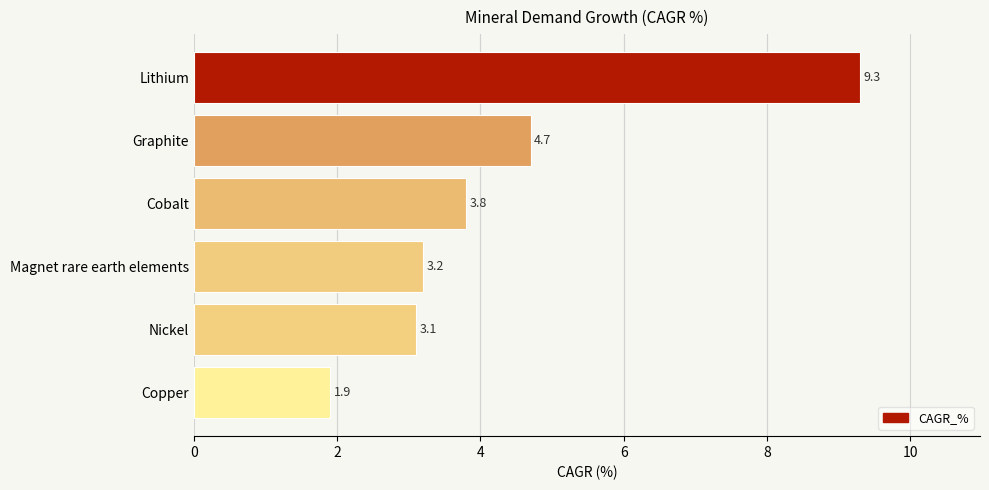

Which category has the highest value across all series?

Lithium